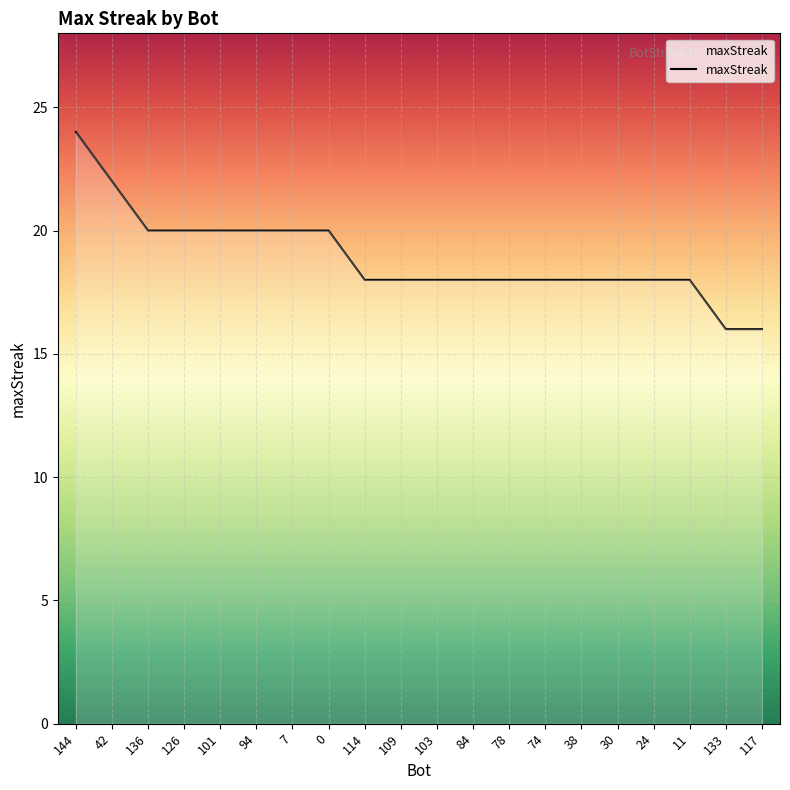

Reading right to left, extract all data points from this chart.

16	16	18	18	18	18	18	18	18	18	18	18	20	20	20	20	20	20	22	24